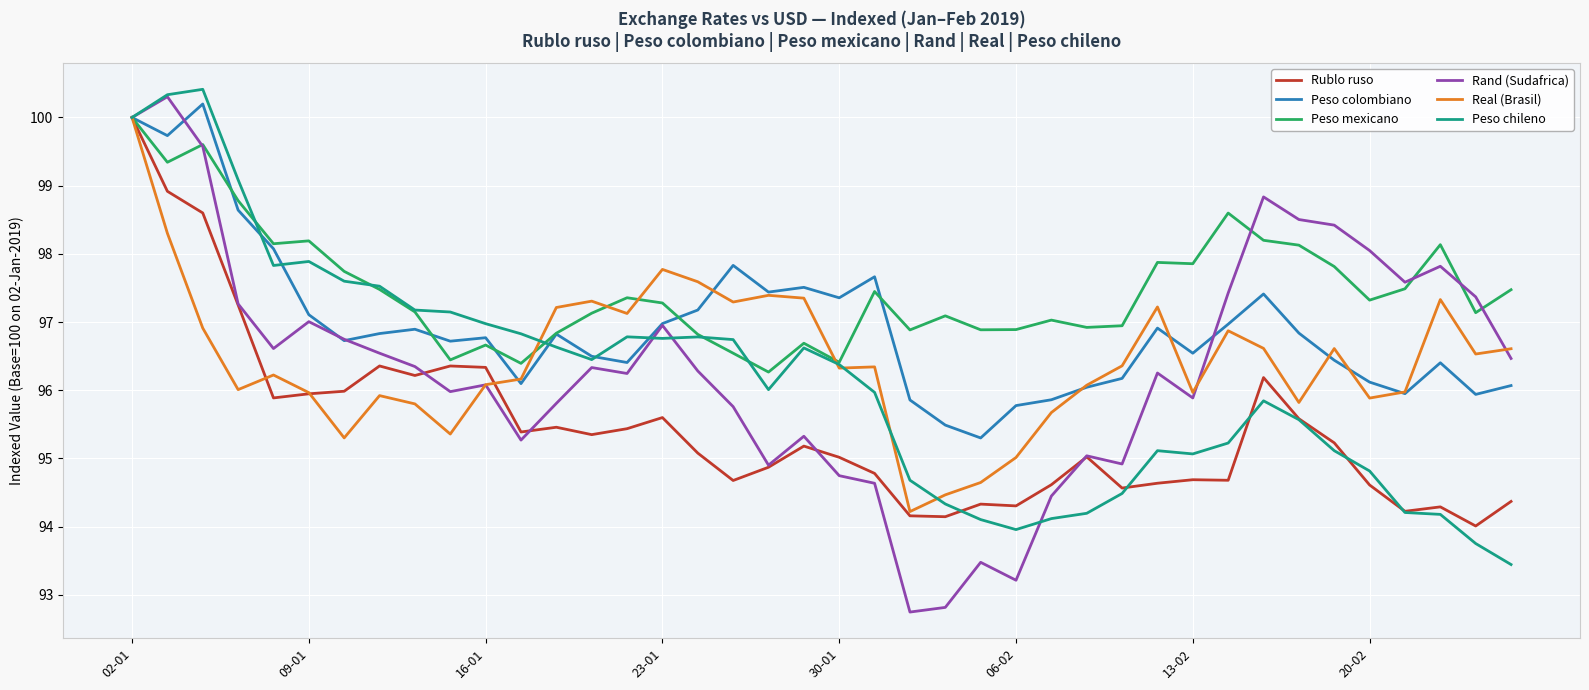

What is the highest value of the Rand (Sudafrica) series?

100.3